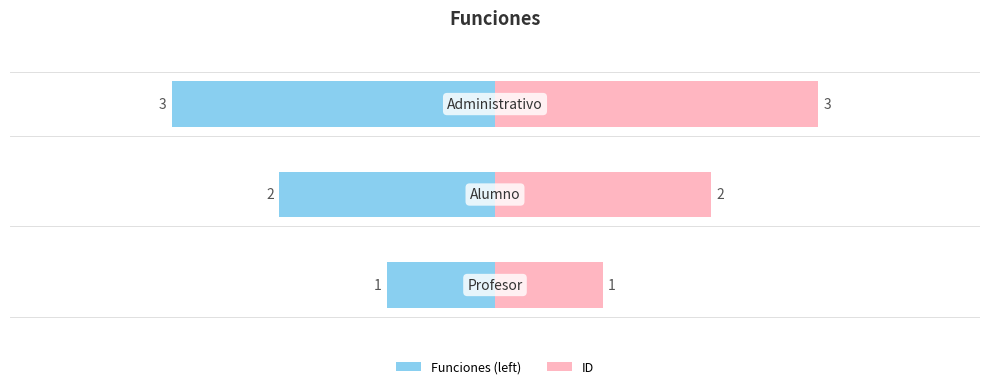

What is the minimum value for ID (right)?

1